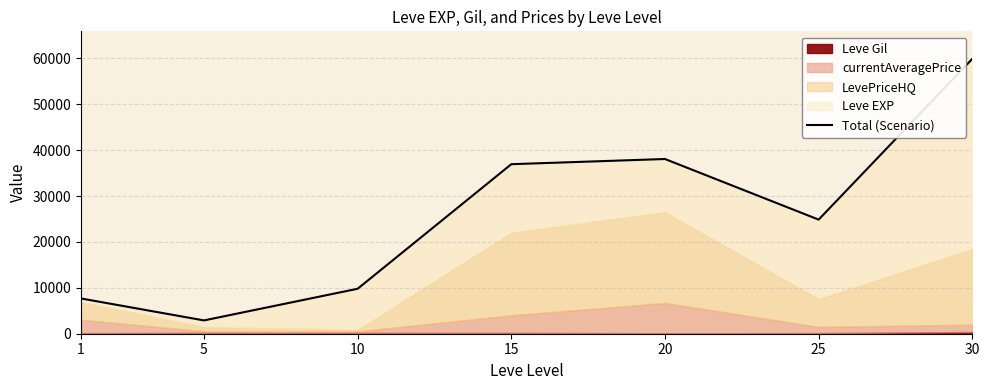

What is the difference between the maximum and minimum values?

56987.0